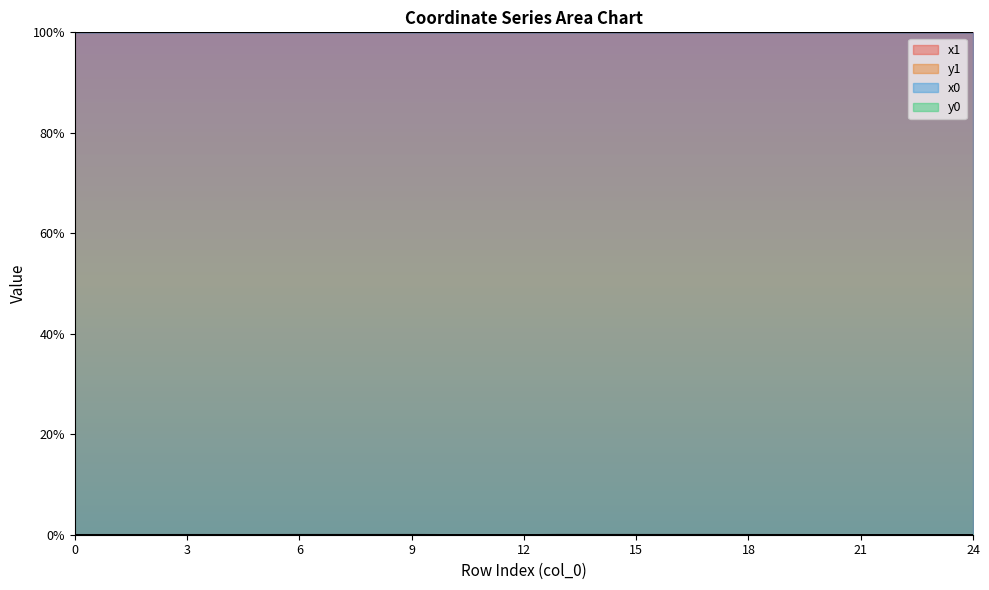

How many lines are shown in the chart?

4